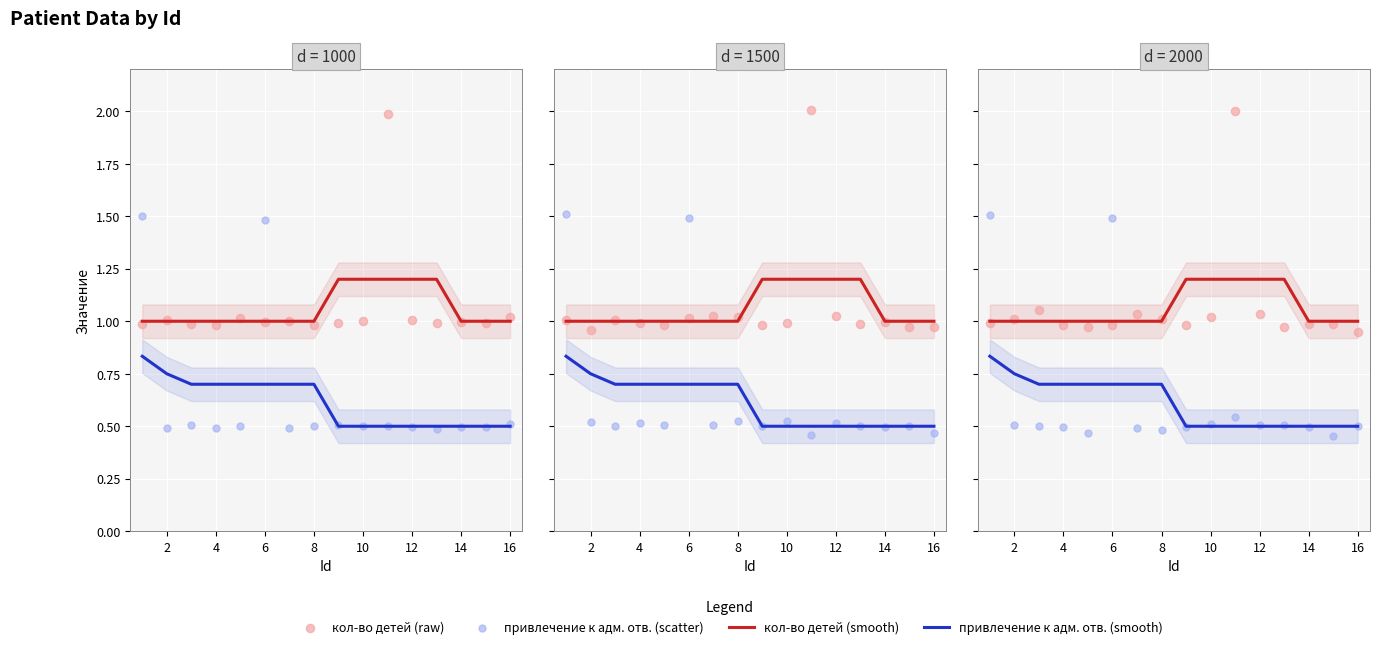

At how many categories does at least one series exceed 1?

11